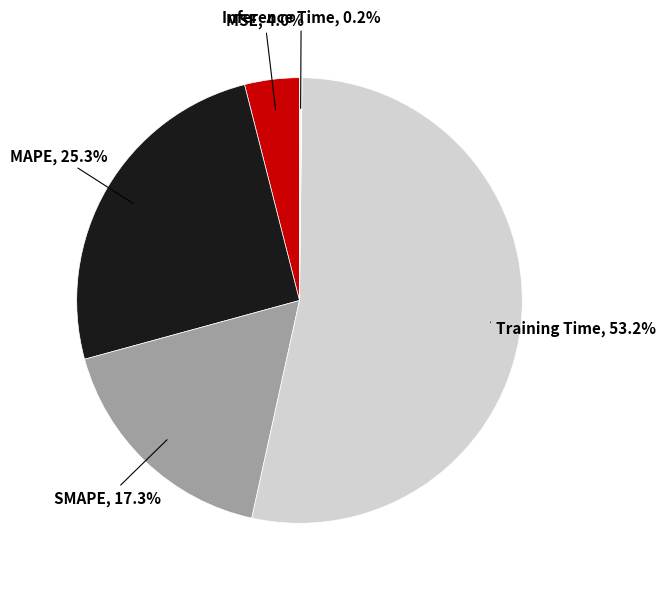

To the nearest percent, what is the average slice percentage?

20%